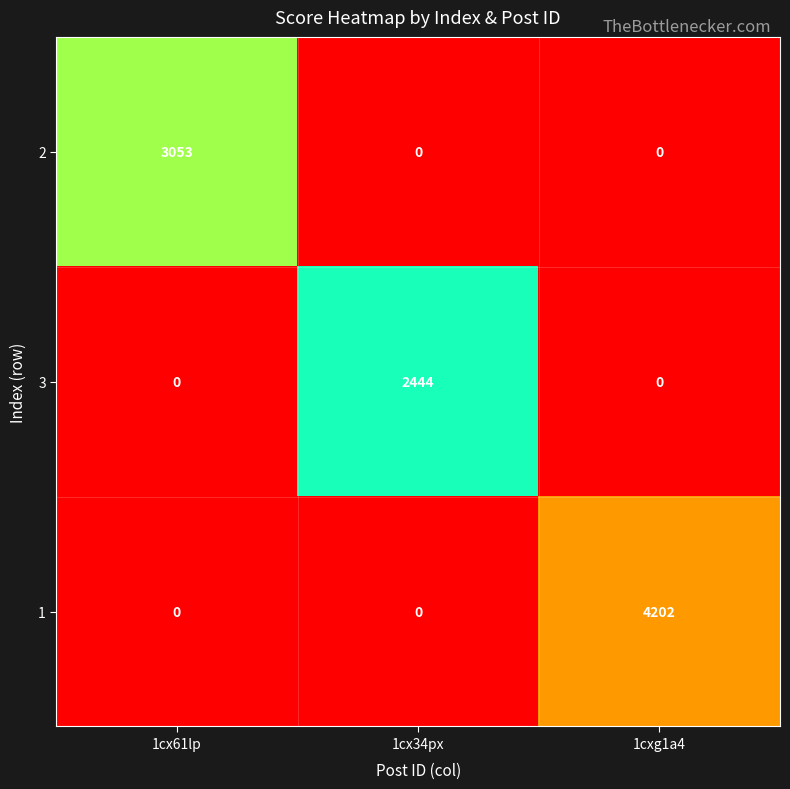

At how many categories does at least one series exceed 3729?

1